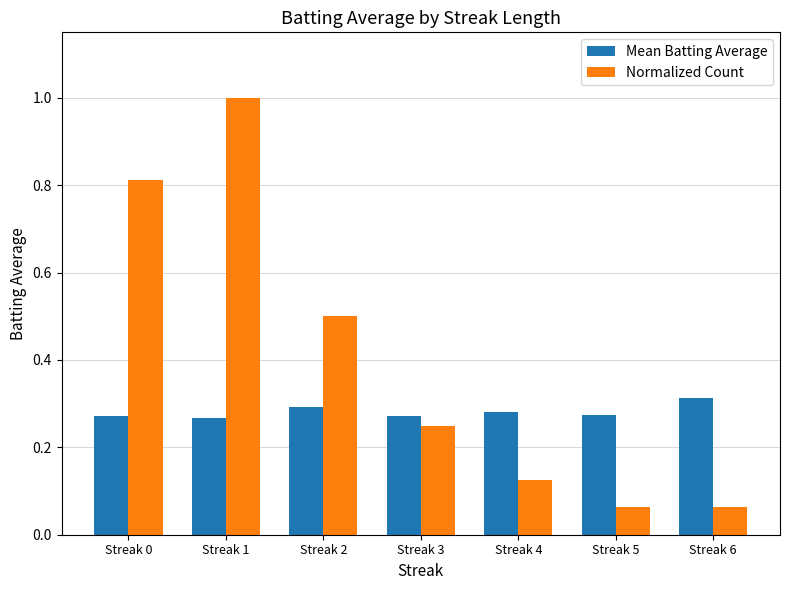

The Mean Batting Average series shows 0.3 at Streak 4. True or false?

True